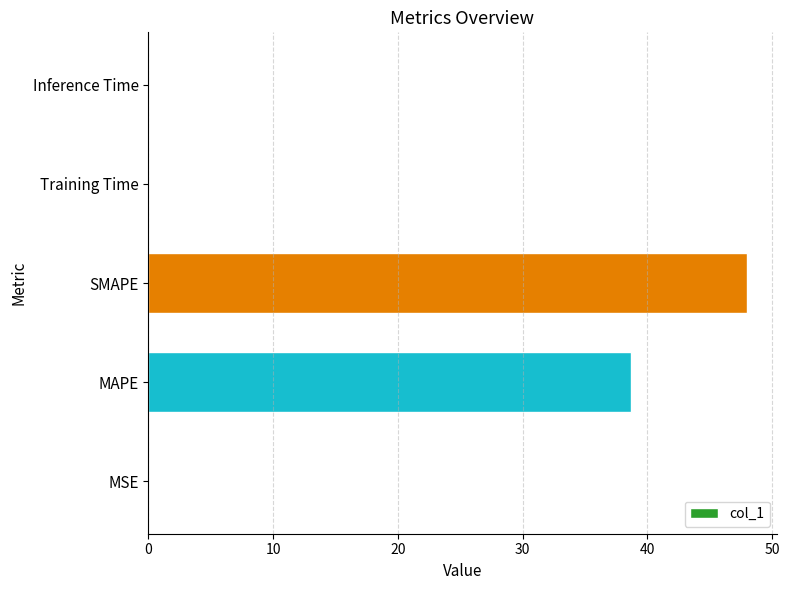

The chart shows a value of 47.9 at SMAPE. True or false?

True